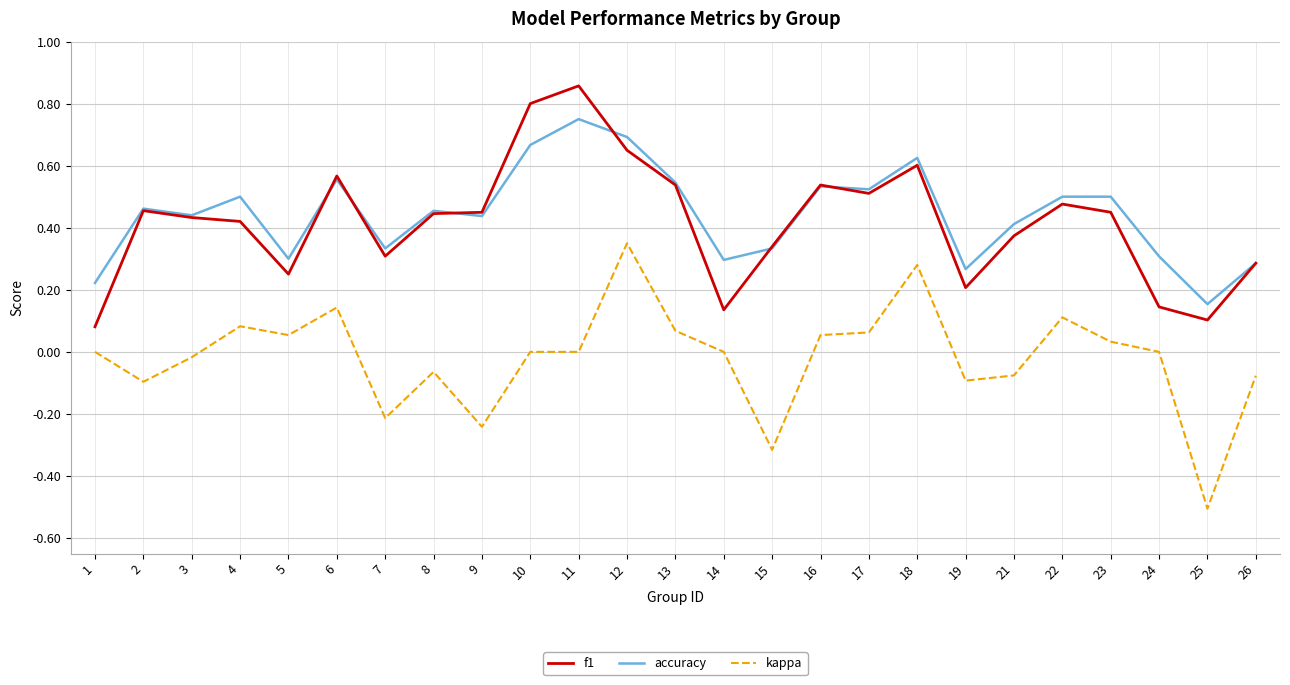

At 4, list the series in order from smallest to largest.

kappa, f1, accuracy